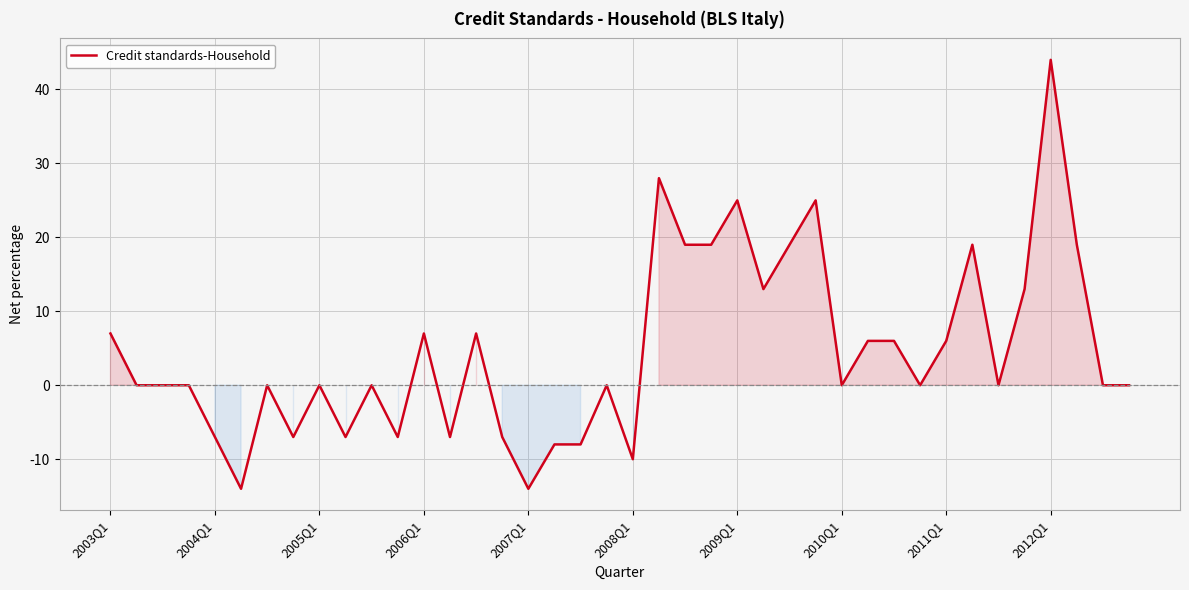

What is the greatest value displayed?

44